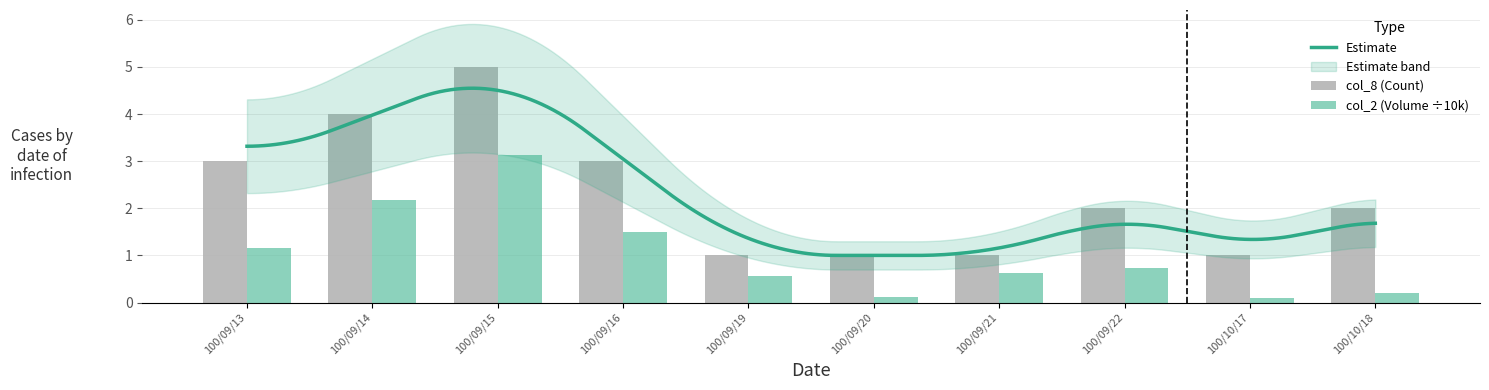

The chart shows a value of 0.2 at 100/09/20. True or false?

False